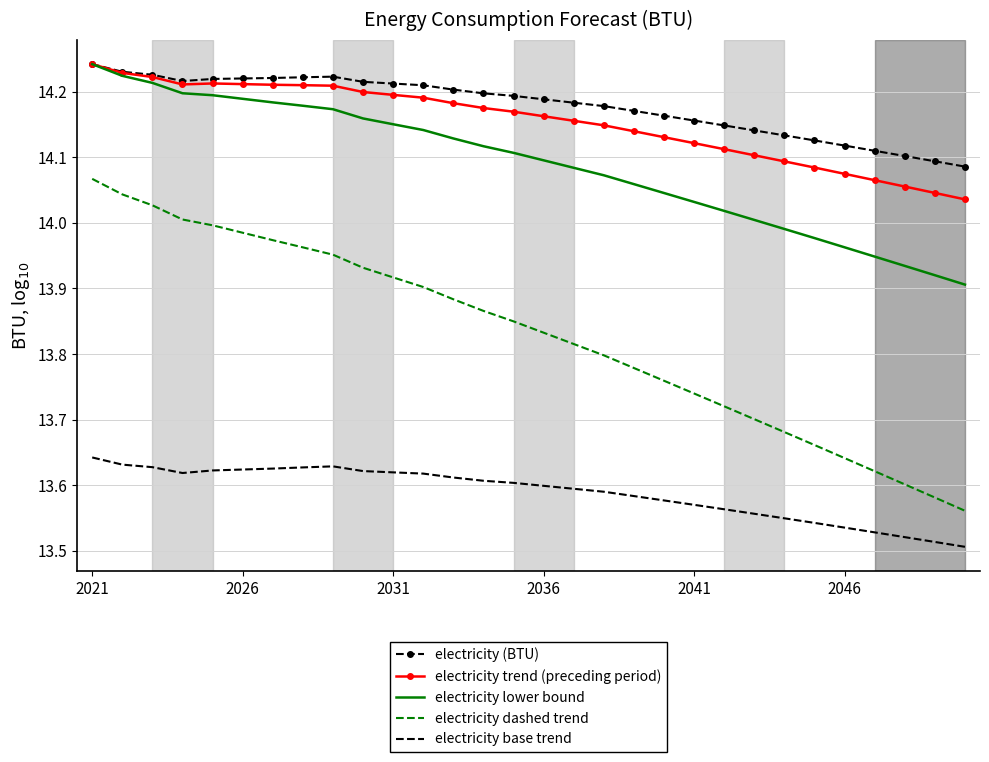

Which series has the widest spread of values?

electricity dashed trend